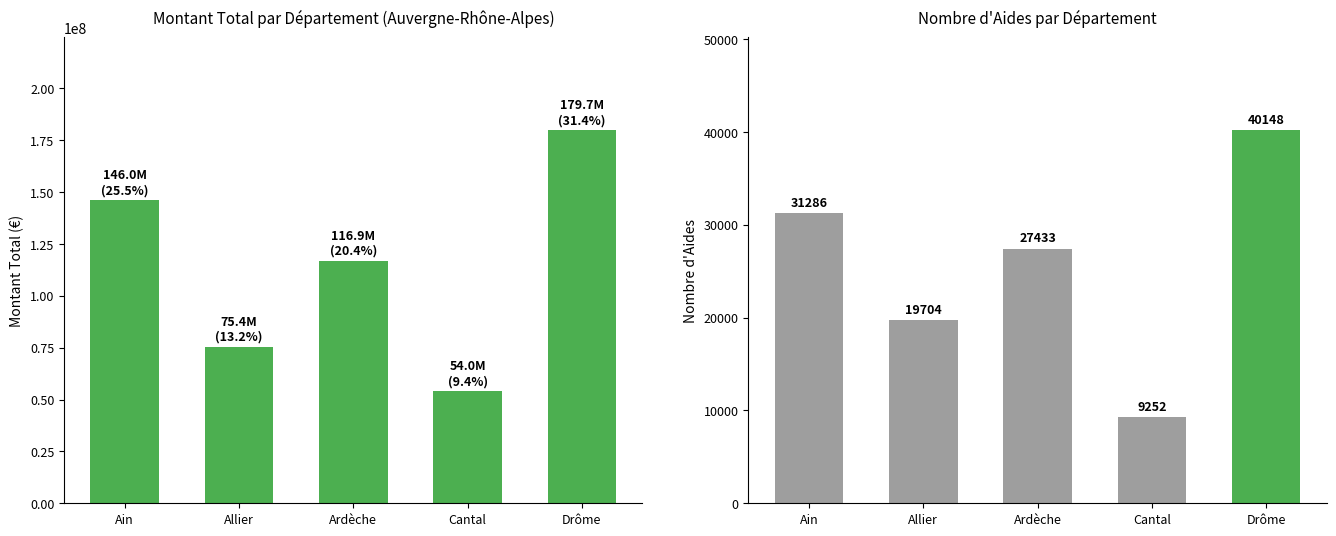

Is the value of montant_total at Ain greater than the value of nombre_aides at Ardèche?

Yes